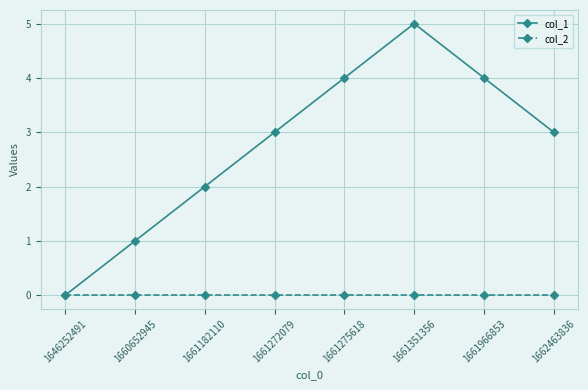

What is the sum of the col_1 values at 1661275618 and 1661272079?

7